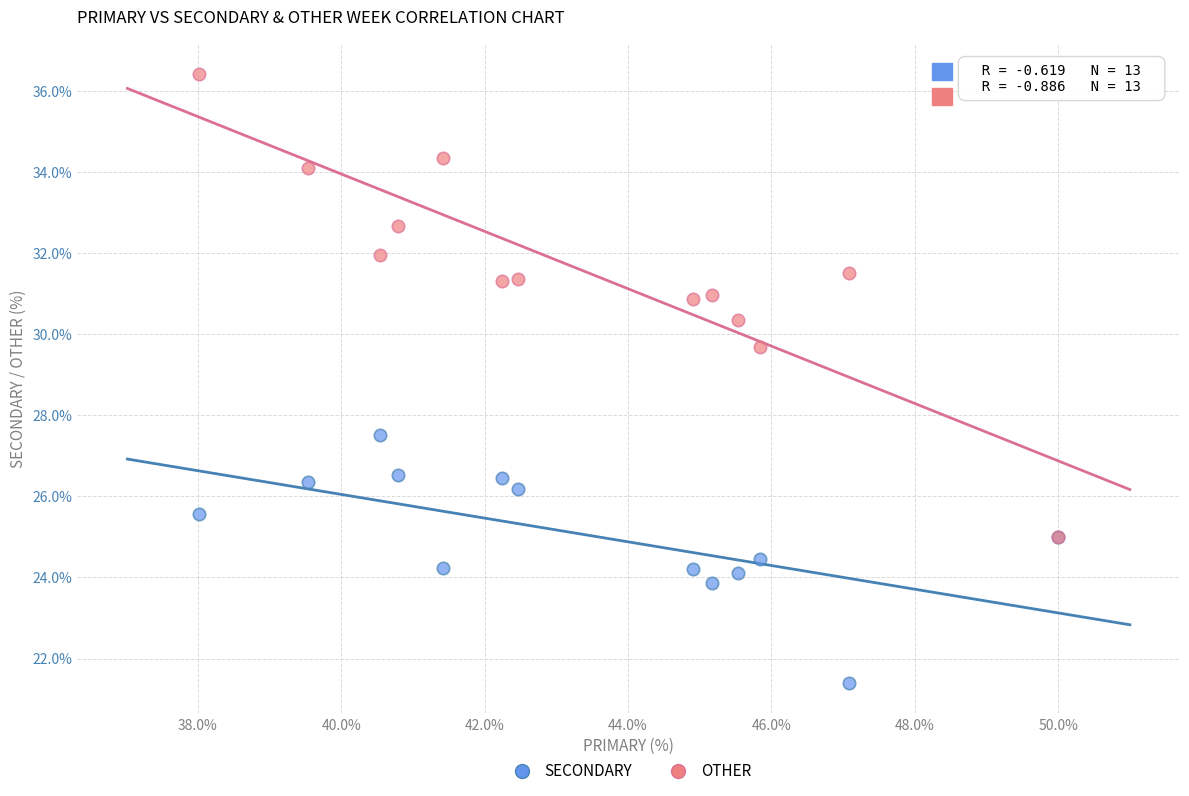

Which series contains the lowest Y value?

SECONDARY